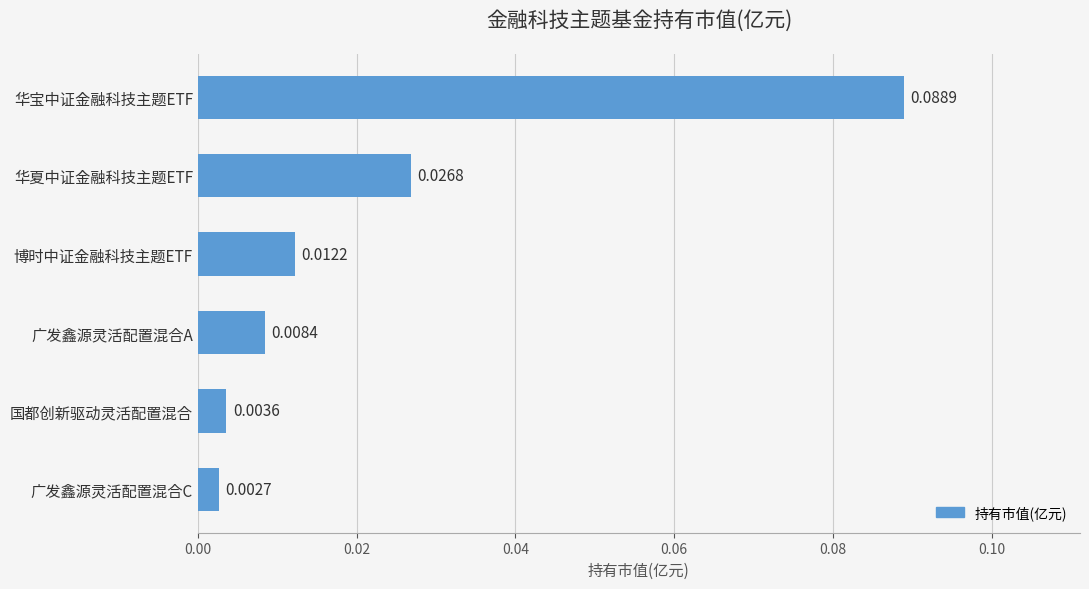

What is the label of the 6th bar from the bottom?

华宝中证金融科技主题ETF